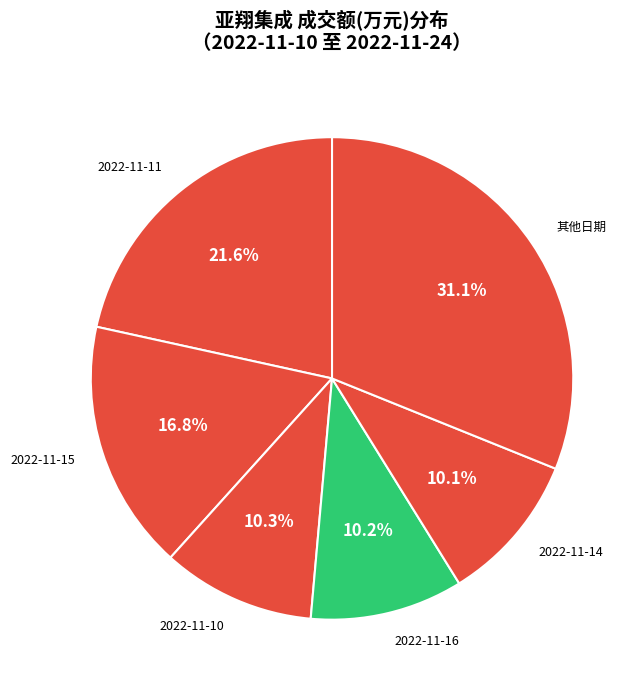

What portion of the pie excludes 2022-11-15?

83.2%